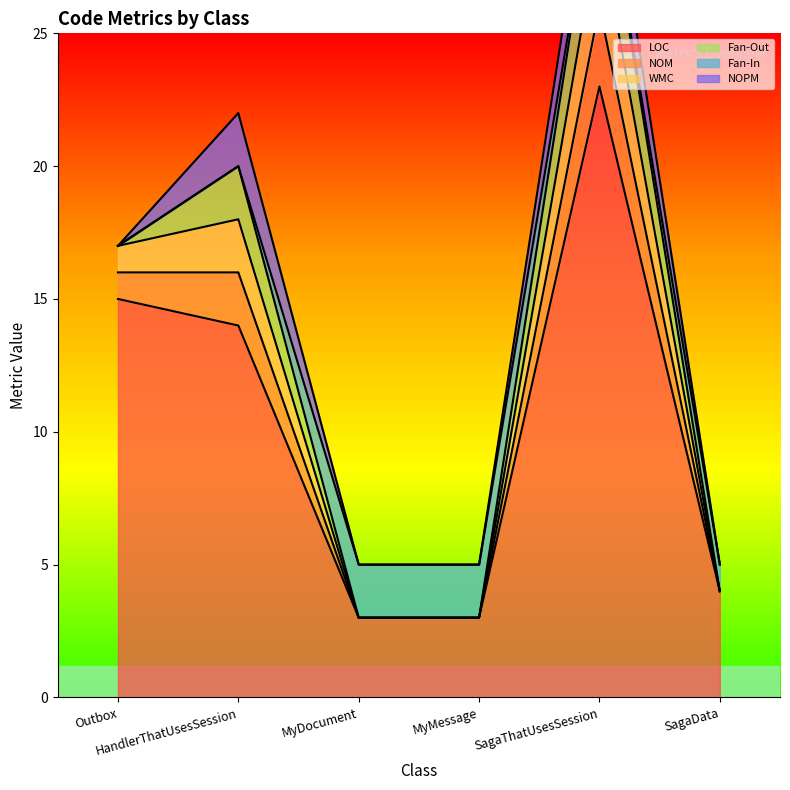

True or false: LOC has more than 1 points higher than both neighbors.

False